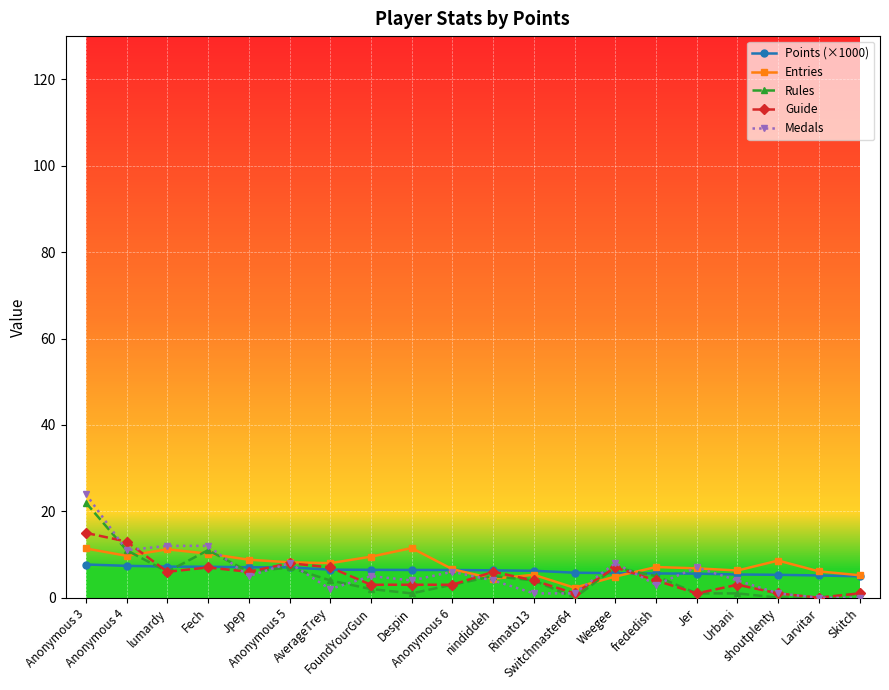

What is the greatest value displayed?

24.0